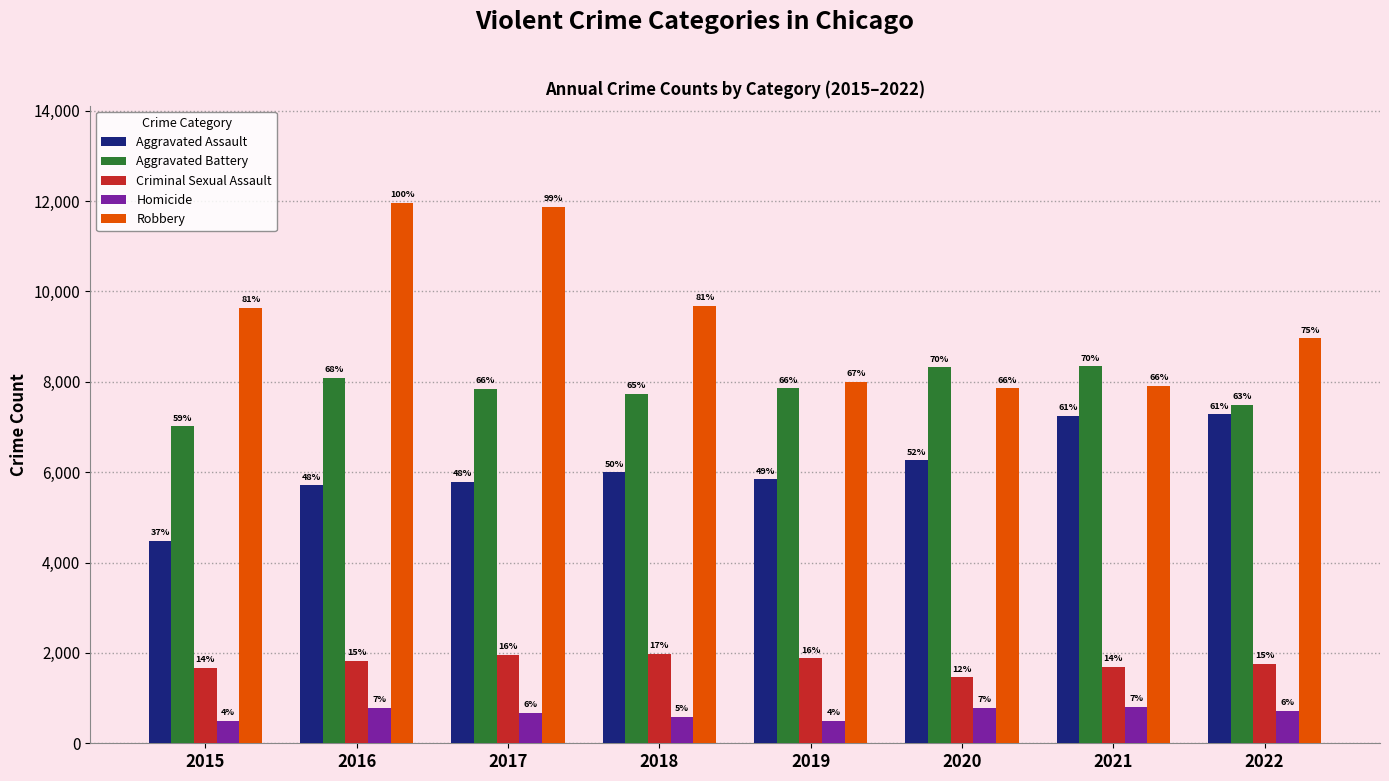

What is the approximate value of Aggravated Battery at 2015?

7018